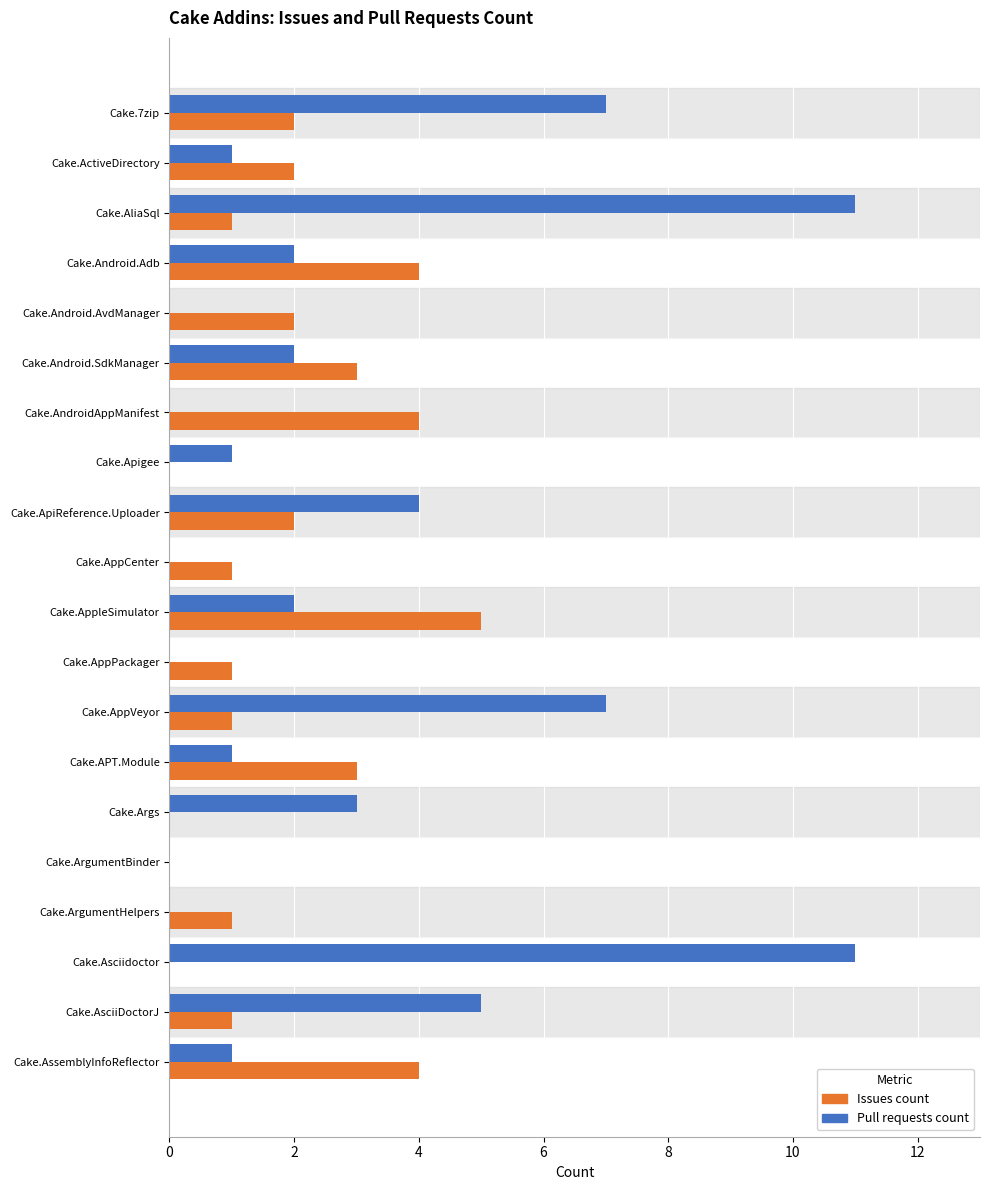

Is the value of Issues count at Cake.ArgumentHelpers greater than the value of Pull requests count at Cake.AppPackager?

Yes